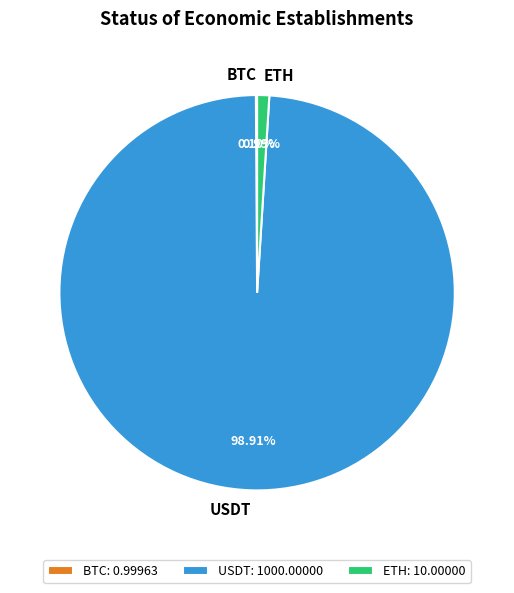

What percentage is NOT represented by ETH?

99.0%